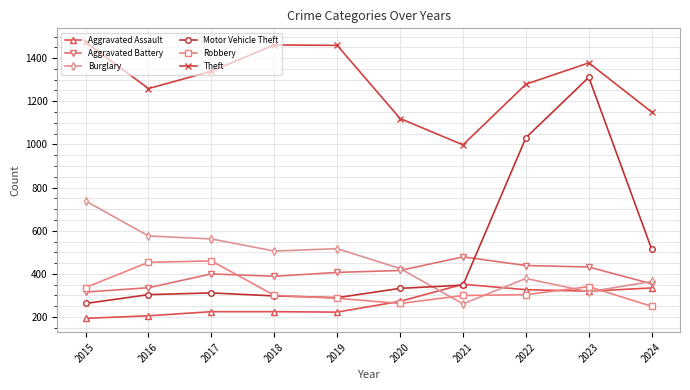

Where is the first local minimum for Robbery?

2020